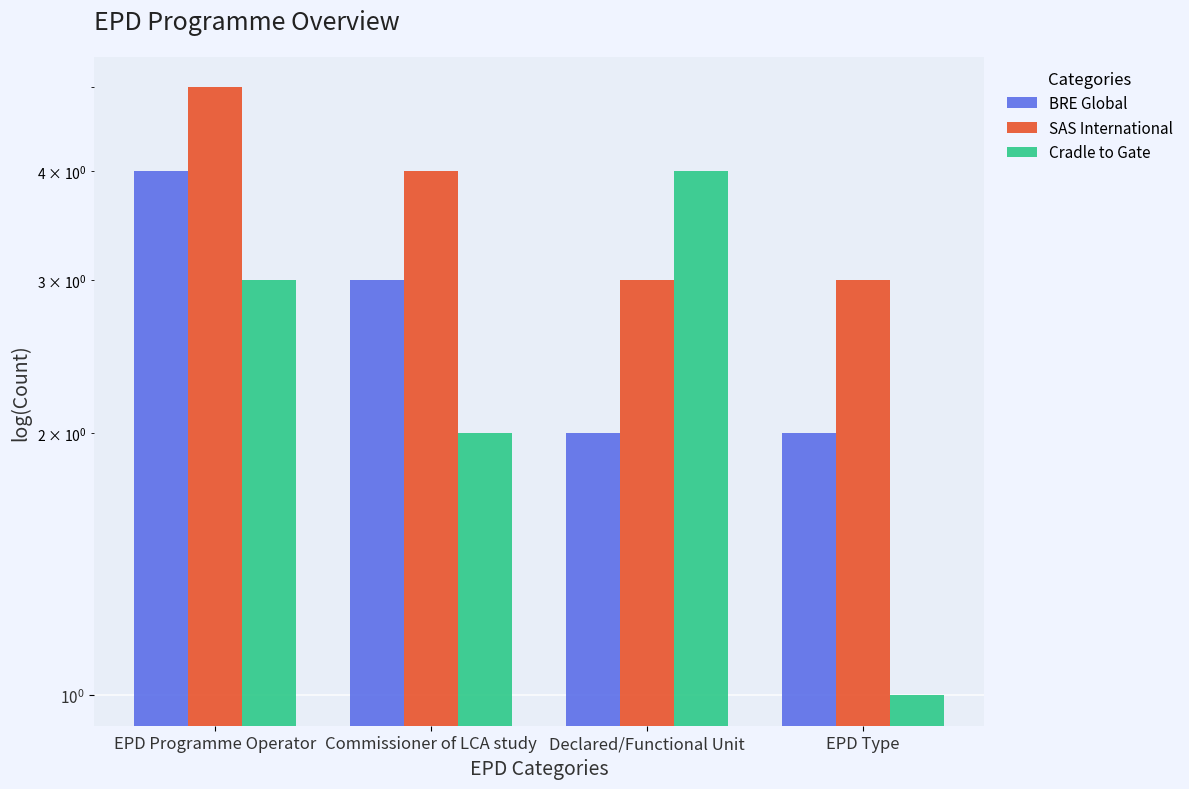

How many distinct data groups are displayed?

3